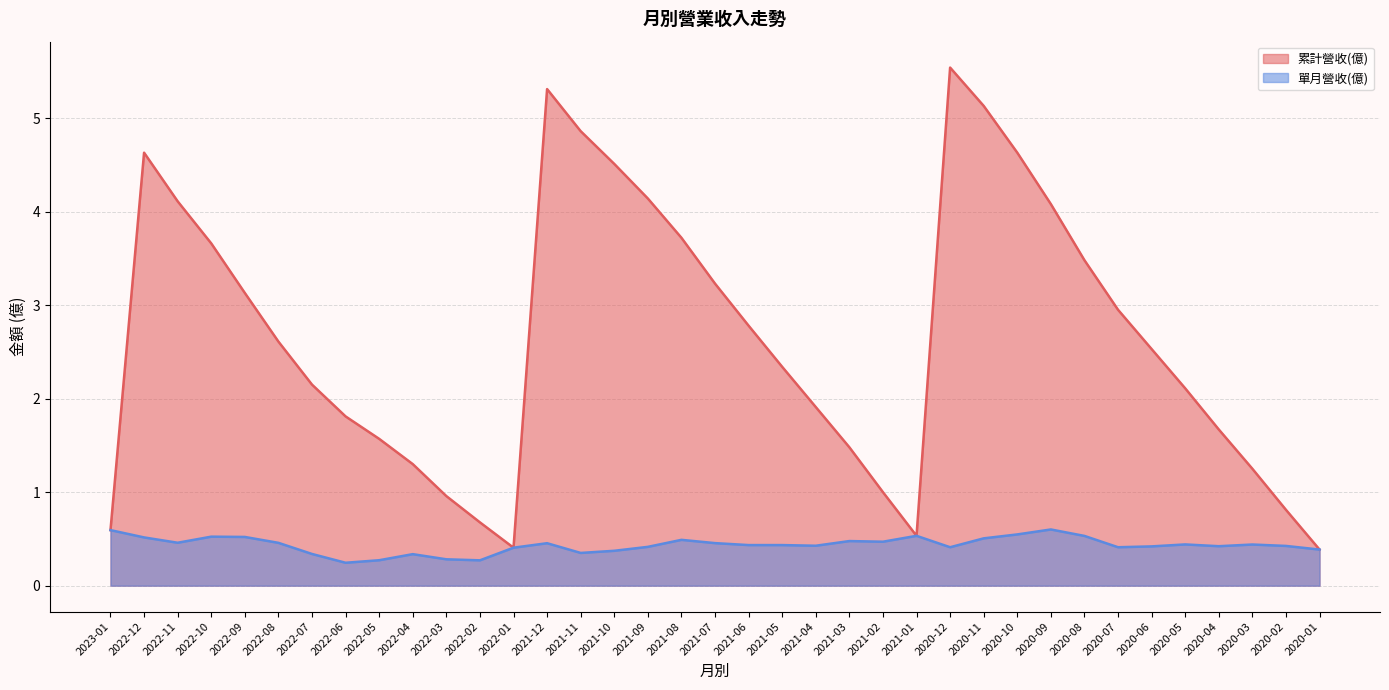

Where is the first local maximum for 單月營收(億)?

2022-10